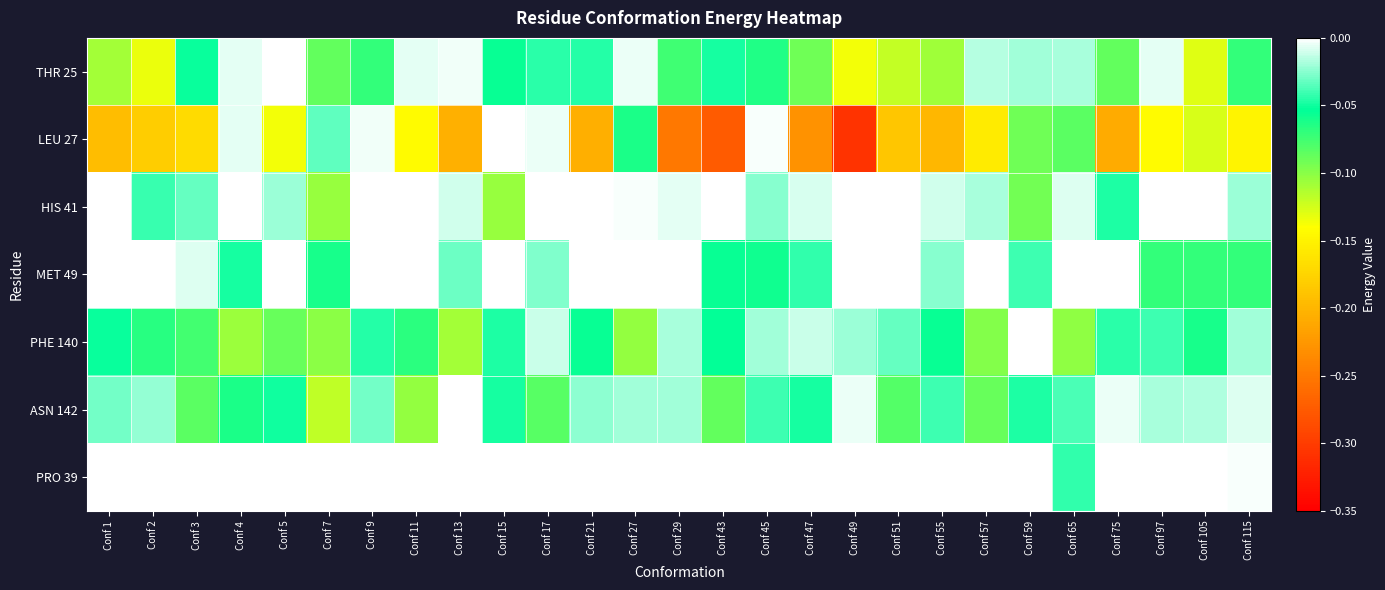

Reading left to right, transcribe all the data shown in this chart.

THR 25: Conf 1=-0.1	Conf 2=-0.1	Conf 3=-0.1	Conf 4=-0.0	Conf 5=0.0	Conf 7=-0.1	Conf 9=-0.1	Conf 11=-0.0	Conf 13=-0.0	Conf 15=-0.1	Conf 17=-0.0	Conf 21=-0.0	Conf 27=-0.0	Conf 29=-0.1	Conf 43=-0.0	Conf 45=-0.1	Conf 47=-0.1	Conf 49=-0.1	Conf 51=-0.1	Conf 55=-0.1	Conf 57=-0.0	Conf 59=-0.0	Conf 65=-0.0	Conf 75=-0.1	Conf 97=-0.0	Conf 105=-0.1	Conf 115=-0.1
LEU 27: Conf 1=-0.2	Conf 2=-0.2	Conf 3=-0.2	Conf 4=-0.0	Conf 5=-0.1	Conf 7=-0.0	Conf 9=-0.0	Conf 11=-0.1	Conf 13=-0.2	Conf 15=-0.0	Conf 17=-0.0	Conf 21=-0.2	Conf 27=-0.1	Conf 29=-0.3	Conf 43=-0.3	Conf 45=-0.0	Conf 47=-0.2	Conf 49=-0.3	Conf 51=-0.2	Conf 55=-0.2	Conf 57=-0.2	Conf 59=-0.1	Conf 65=-0.1	Conf 75=-0.2	Conf 97=-0.1	Conf 105=-0.1	Conf 115=-0.1
HIS 41: Conf 1=0.0	Conf 2=-0.0	Conf 3=-0.0	Conf 4=0.0	Conf 5=-0.0	Conf 7=-0.1	Conf 9=0.0	Conf 11=0.0	Conf 13=-0.0	Conf 15=-0.1	Conf 17=0.0	Conf 21=0.0	Conf 27=-0.0	Conf 29=-0.0	Conf 43=0.0	Conf 45=-0.0	Conf 47=-0.0	Conf 49=0.0	Conf 51=0.0	Conf 55=-0.0	Conf 57=-0.0	Conf 59=-0.1	Conf 65=-0.0	Conf 75=-0.0	Conf 97=0.0	Conf 105=0.0	Conf 115=-0.0
MET 49: Conf 1=0.0	Conf 2=0.0	Conf 3=-0.0	Conf 4=-0.0	Conf 5=0.0	Conf 7=-0.1	Conf 9=0.0	Conf 11=0.0	Conf 13=-0.0	Conf 15=0.0	Conf 17=-0.0	Conf 21=0.0	Conf 27=0.0	Conf 29=0.0	Conf 43=-0.1	Conf 45=-0.1	Conf 47=-0.0	Conf 49=0.0	Conf 51=0.0	Conf 55=-0.0	Conf 57=0.0	Conf 59=-0.0	Conf 65=0.0	Conf 75=0.0	Conf 97=-0.1	Conf 105=-0.1	Conf 115=-0.1
PHE 140: Conf 1=-0.1	Conf 2=-0.1	Conf 3=-0.1	Conf 4=-0.1	Conf 5=-0.1	Conf 7=-0.1	Conf 9=-0.0	Conf 11=-0.1	Conf 13=-0.1	Conf 15=-0.0	Conf 17=-0.0	Conf 21=-0.1	Conf 27=-0.1	Conf 29=-0.0	Conf 43=-0.1	Conf 45=-0.0	Conf 47=-0.0	Conf 49=-0.0	Conf 51=-0.0	Conf 55=-0.1	Conf 57=-0.1	Conf 59=-0.0	Conf 65=-0.1	Conf 75=-0.0	Conf 97=-0.0	Conf 105=-0.1	Conf 115=-0.0
ASN 142: Conf 1=-0.0	Conf 2=-0.0	Conf 3=-0.1	Conf 4=-0.1	Conf 5=-0.1	Conf 7=-0.1	Conf 9=-0.0	Conf 11=-0.1	Conf 13=-0.0	Conf 15=-0.0	Conf 17=-0.1	Conf 21=-0.0	Conf 27=-0.0	Conf 29=-0.0	Conf 43=-0.1	Conf 45=-0.0	Conf 47=-0.0	Conf 49=-0.0	Conf 51=-0.1	Conf 55=-0.0	Conf 57=-0.1	Conf 59=-0.0	Conf 65=-0.0	Conf 75=-0.0	Conf 97=-0.0	Conf 105=-0.0	Conf 115=-0.0
PRO 39: Conf 1=0.0	Conf 2=0.0	Conf 3=0.0	Conf 4=0.0	Conf 5=0.0	Conf 7=0.0	Conf 9=0.0	Conf 11=0.0	Conf 13=0.0	Conf 15=0.0	Conf 17=0.0	Conf 21=0.0	Conf 27=0.0	Conf 29=0.0	Conf 43=0.0	Conf 45=0.0	Conf 47=0.0	Conf 49=0.0	Conf 51=0.0	Conf 55=0.0	Conf 57=0.0	Conf 59=0.0	Conf 65=-0.0	Conf 75=0.0	Conf 97=0.0	Conf 105=-0.0	Conf 115=-0.0